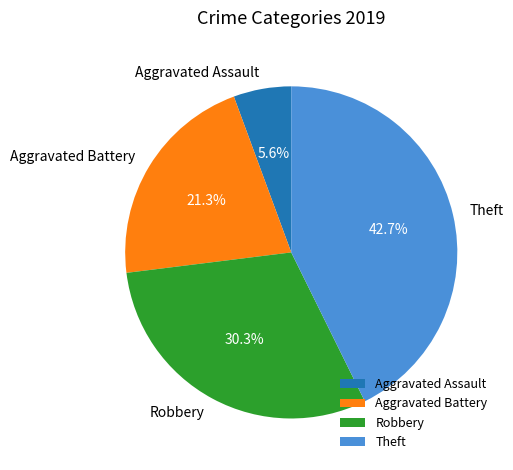

Rank the categories by value from highest to lowest.

Theft, Robbery, Aggravated Battery, Aggravated Assault